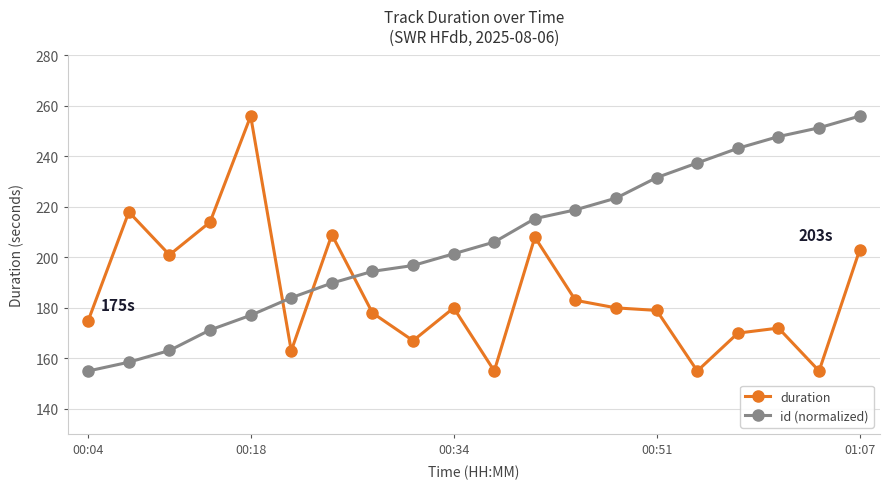

True or false: duration and id (normalized) intersect in this chart.

True